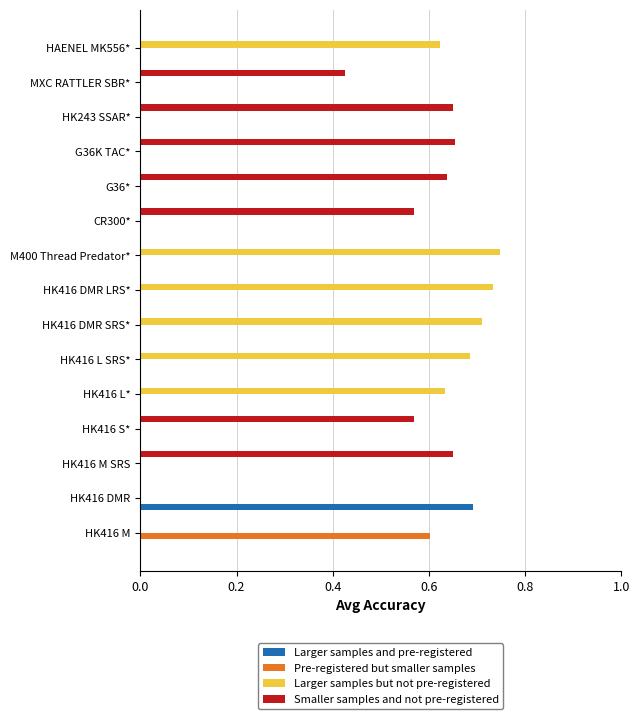

The Smaller samples and not pre-registered series shows 0.7 at HK243 SSAR*. True or false?

True